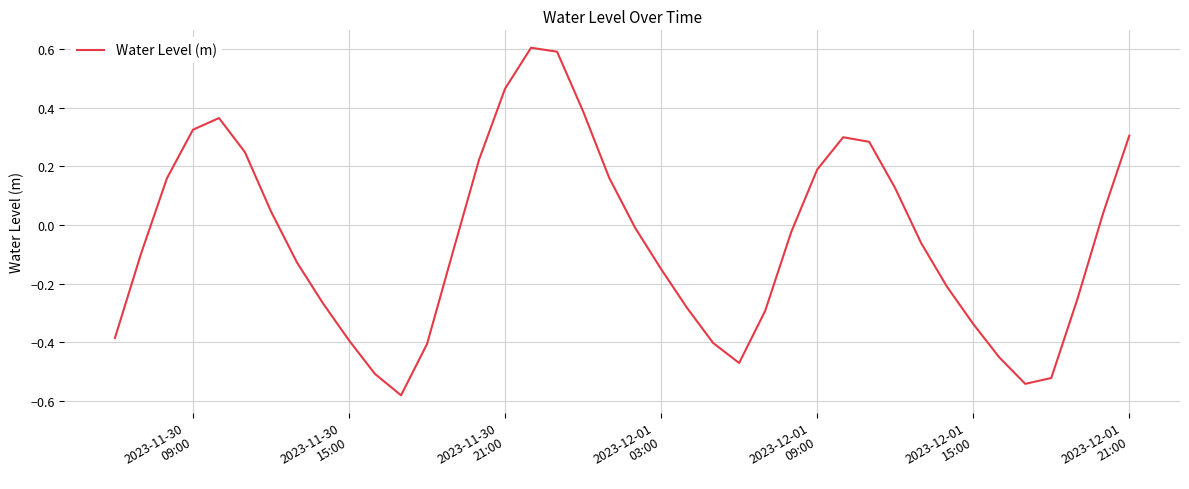

What is the sum of all values?

-2.0